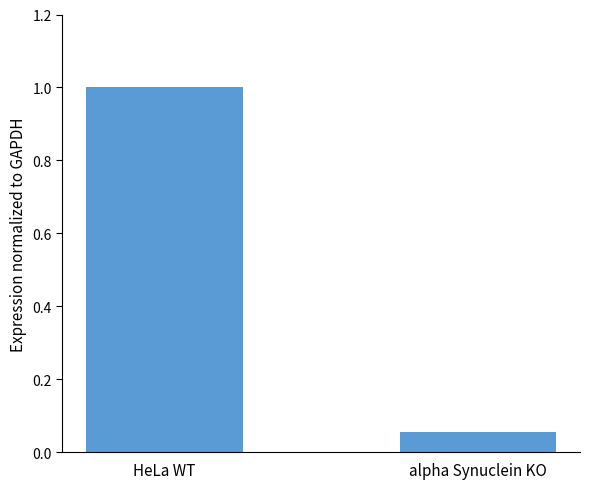

What is the change in value from HeLa WT to alpha Synuclein KO?

-0.9